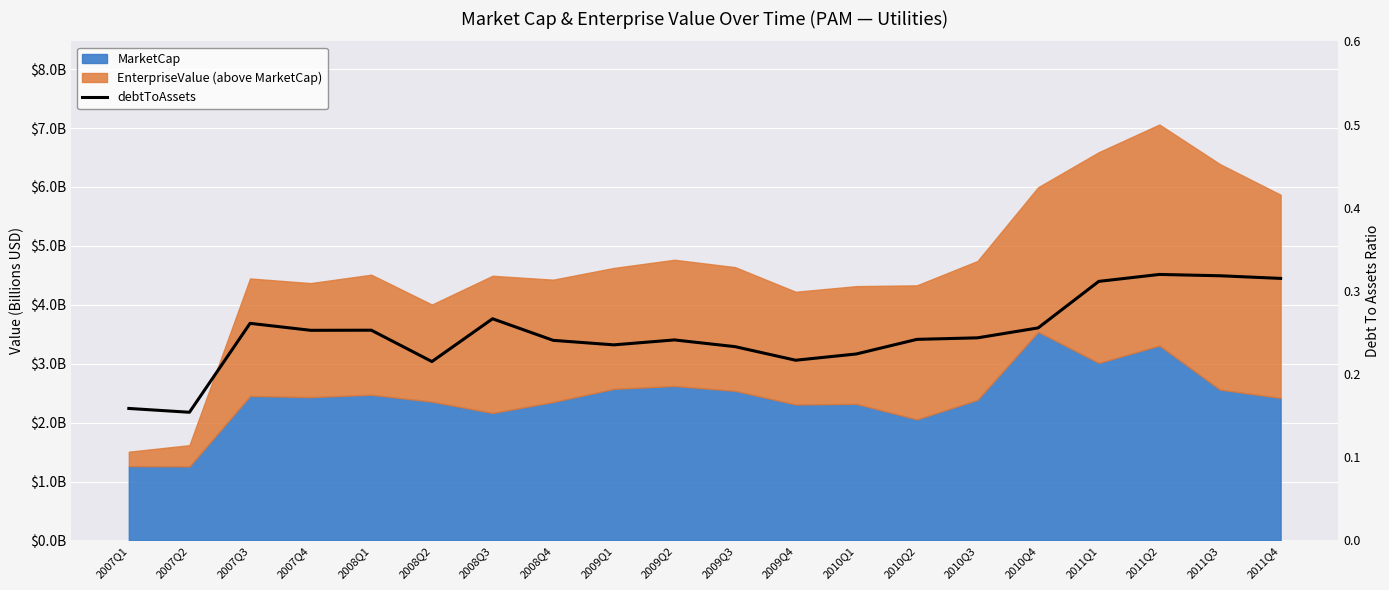

Where is the first local minimum?

2007Q2